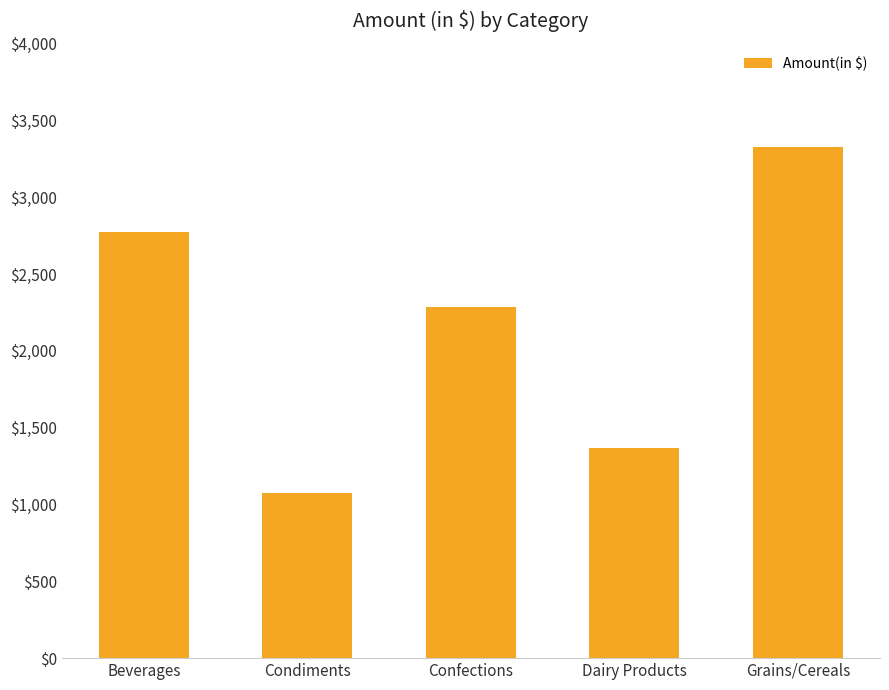

Count the number of data series in this chart.

1